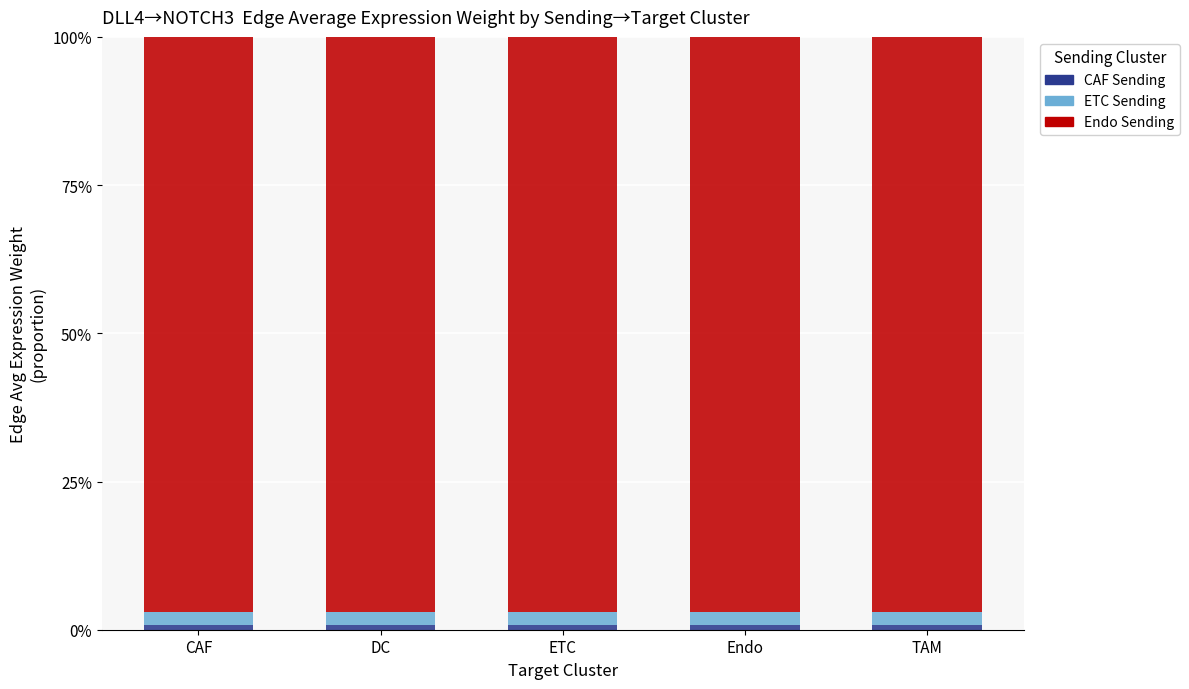

Does the chart contain stacked bars?

Yes